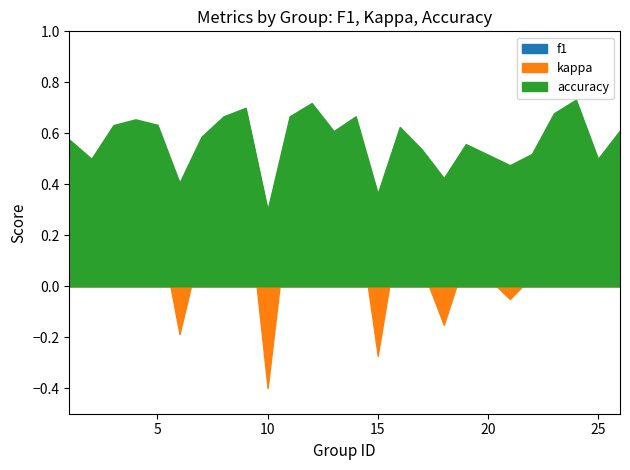

The value of f1 at 25 is 0.1. True or false?

False